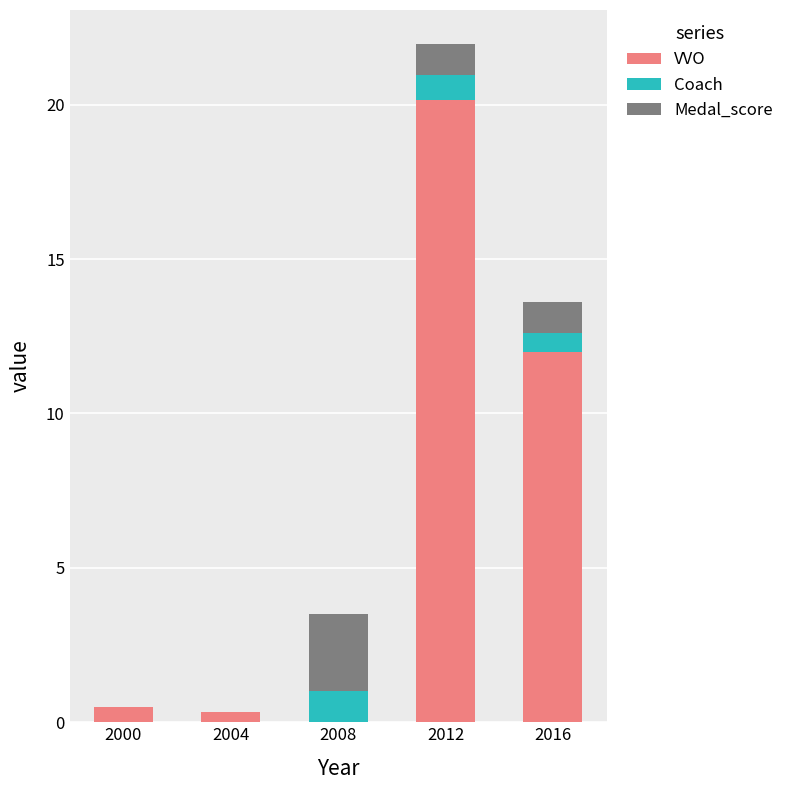

What are all the series names shown in the legend?

VVO, Coach, Medal_score